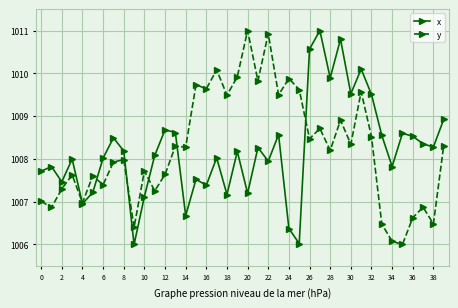

What is the value of the x point at the 29th from the left?

1009.9